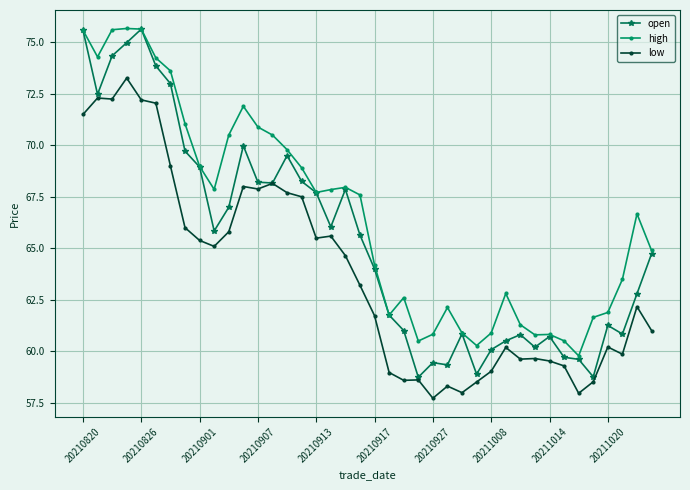

What is the greatest value displayed?

75.7